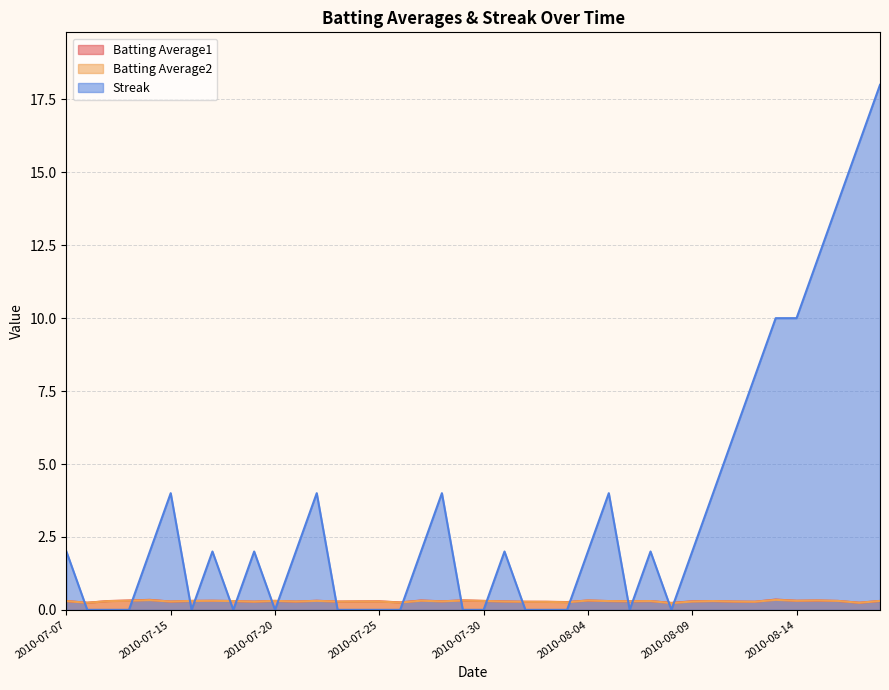

How many series are shown in this chart?

3